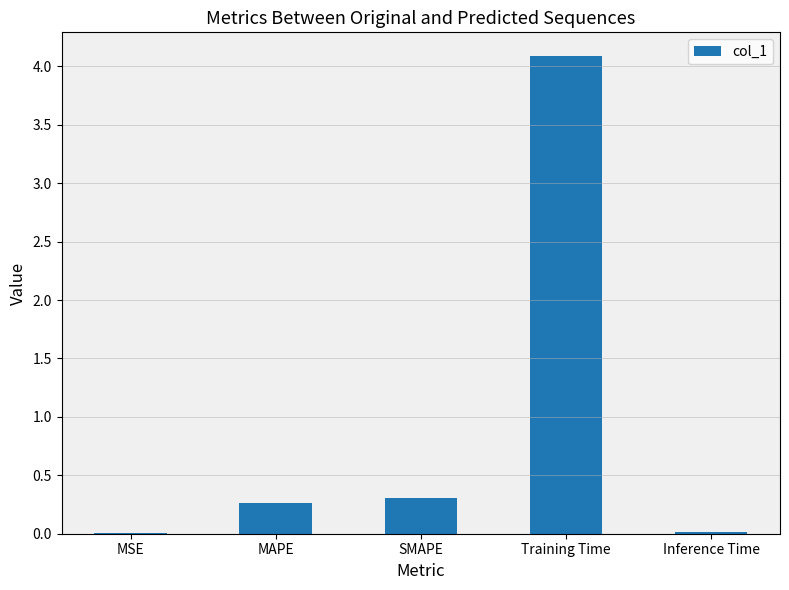

Which has a higher value, MSE or Training Time?

Training Time